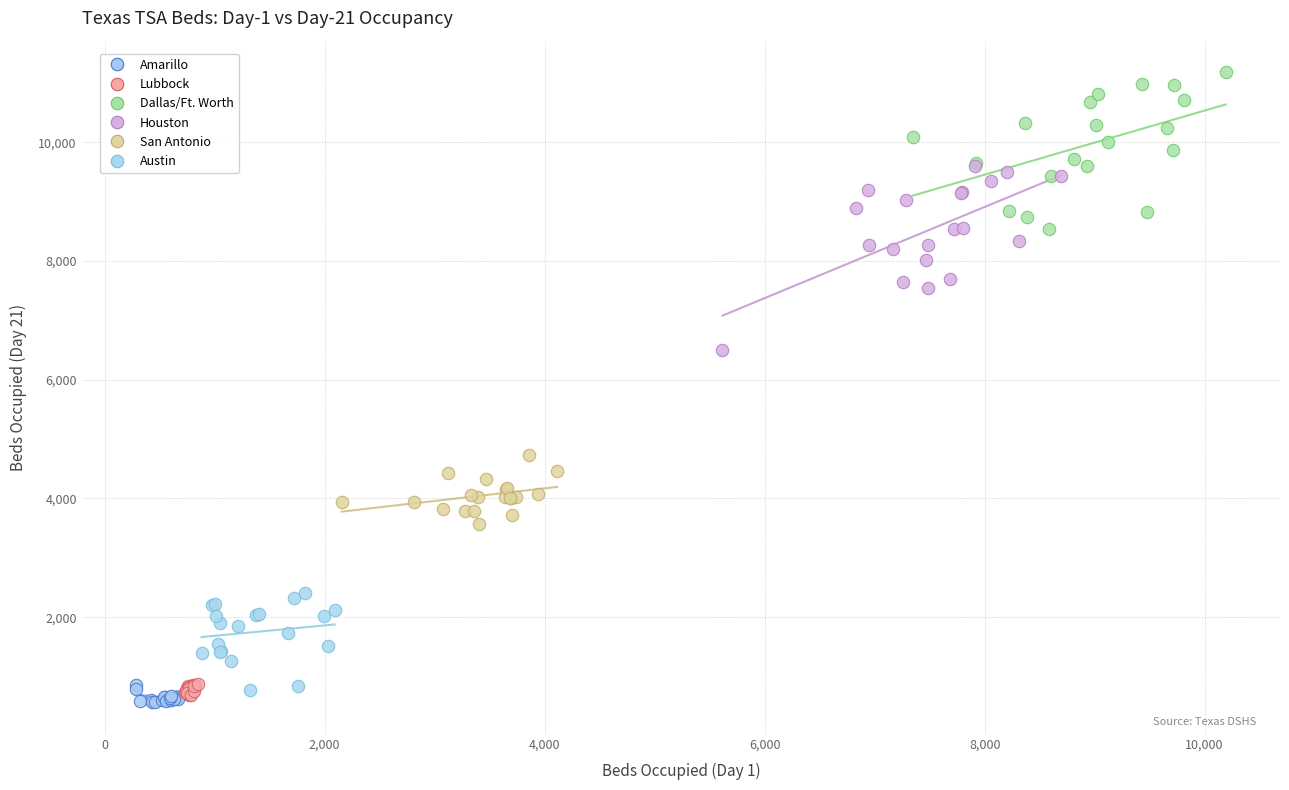

Which series contains the highest Y value?

Dallas/Ft. Worth